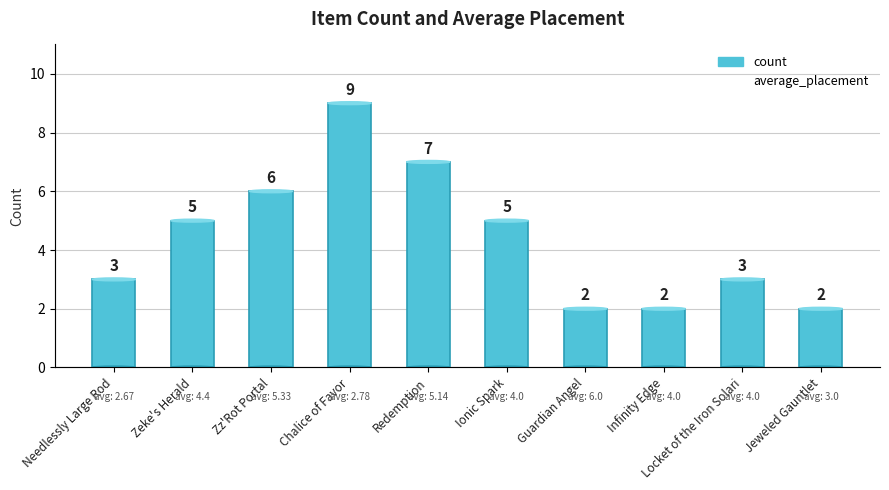

What is the maximum value for average_placement?

6.0